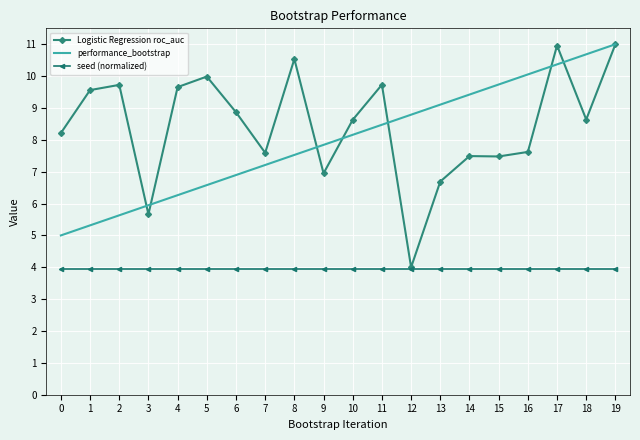

Which series has the widest spread of values?

Logistic Regression roc_auc